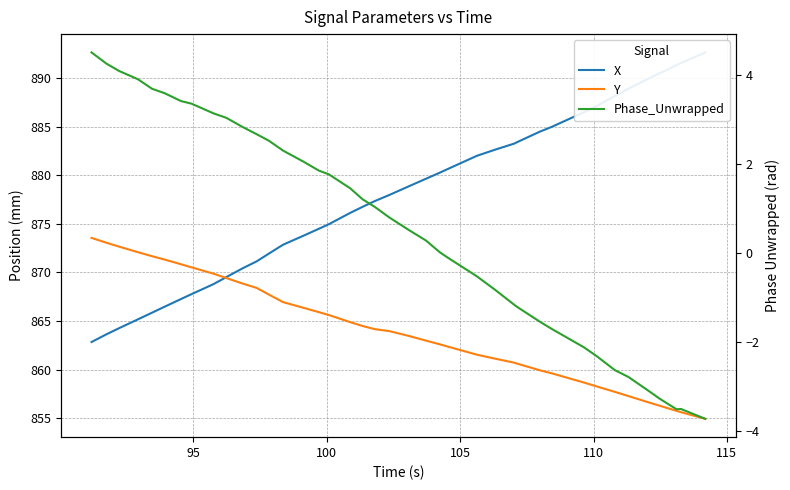

What are all the series names shown in the legend?

X, Y, Phase_Unwrapped